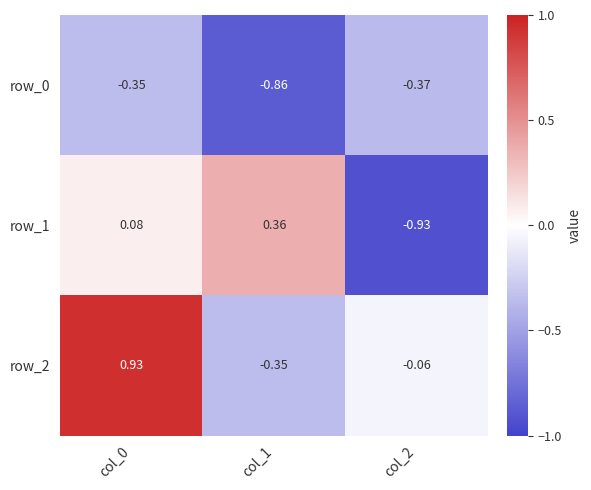

Reading left to right, list all the values displayed in this chart.

row_0: col_0=-0.3	col_1=-0.9	col_2=-0.4
row_1: col_0=0.1	col_1=0.4	col_2=-0.9
row_2: col_0=0.9	col_1=-0.4	col_2=-0.1